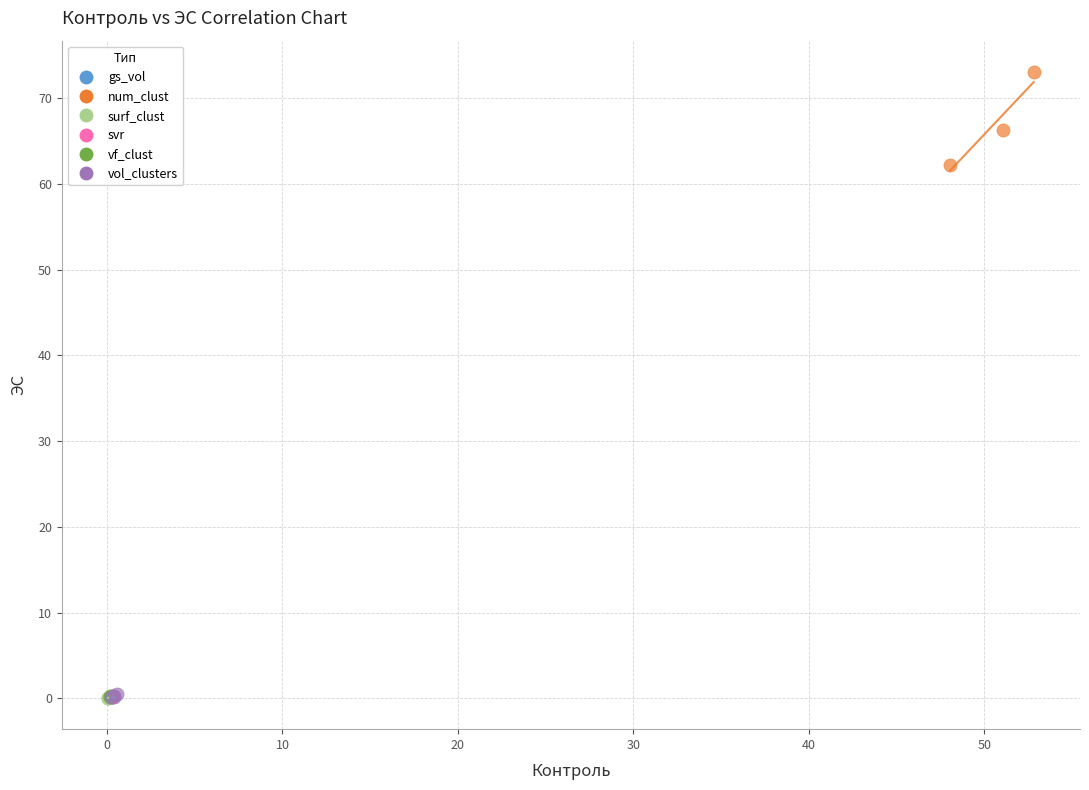

Which series reaches the maximum Y coordinate?

num_clust